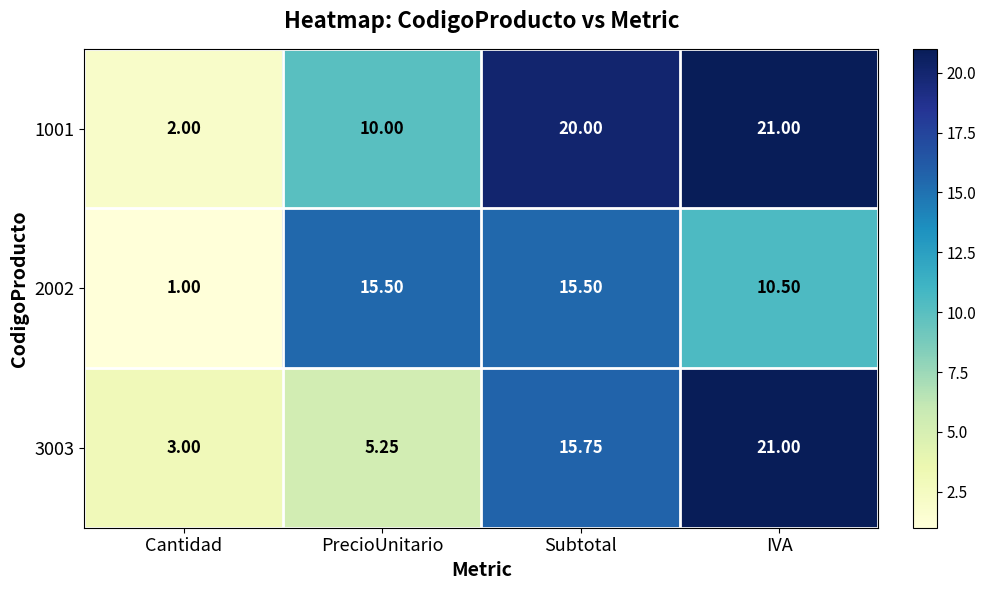

How many distinct data groups are displayed?

3